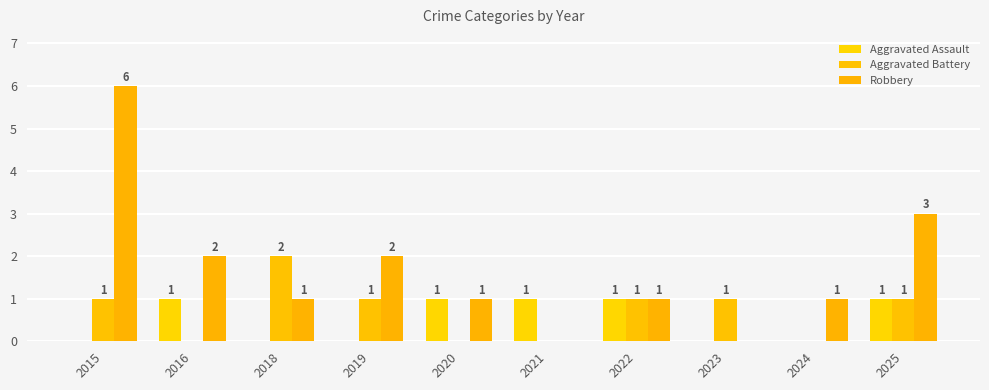

At how many categories does at least one series exceed 1?

5